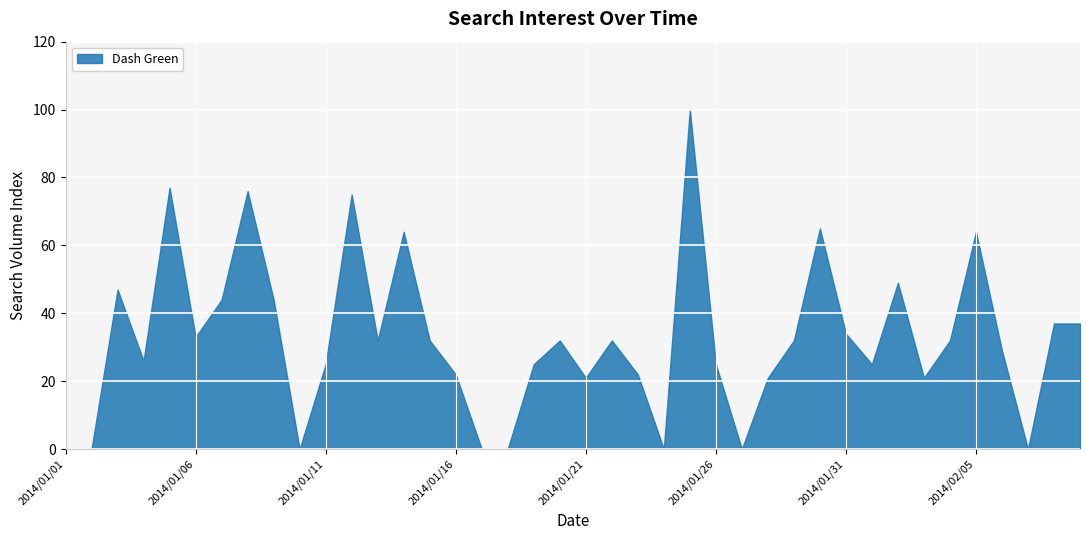

Rank the categories by value from highest to lowest.

2014/01/25, 2014/01/05, 2014/01/08, 2014/01/12, 2014/01/30, 2014/01/14, 2014/02/05, 2014/02/02, 2014/01/03, 2014/01/07, 2014/01/09, 2014/02/08, 2014/02/09, 2014/01/31, 2014/01/06, 2014/01/13, 2014/01/15, 2014/01/20, 2014/01/22, 2014/01/29, 2014/02/04, 2014/02/06, 2014/01/04, 2014/01/11, 2014/01/19, 2014/01/26, 2014/02/01, 2014/01/16, 2014/01/23, 2014/01/21, 2014/01/28, 2014/02/03, 2014/01/01, 2014/01/02, 2014/01/10, 2014/01/17, 2014/01/18, 2014/01/24, 2014/01/27, 2014/02/07